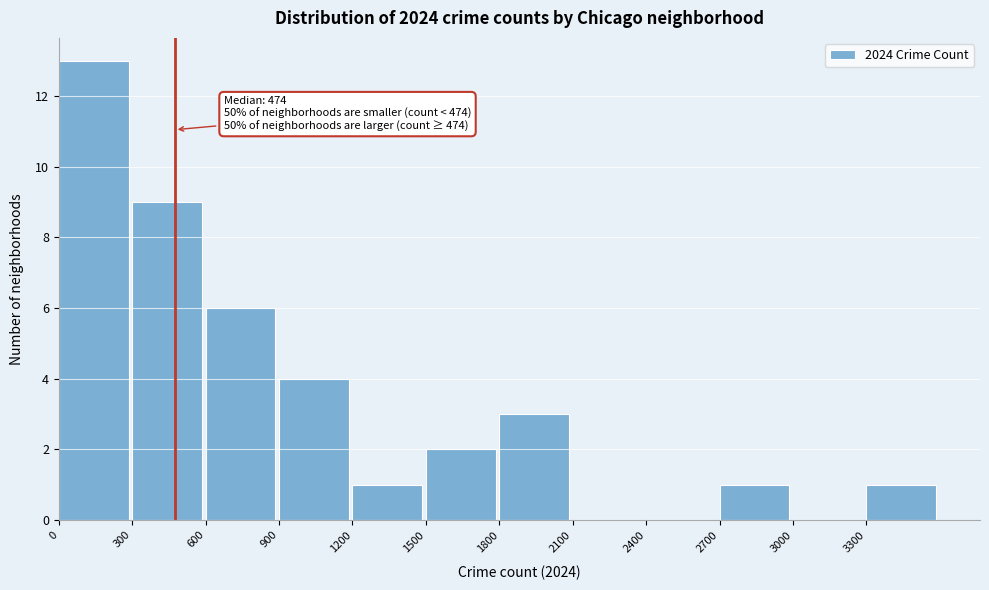

Over which range of the x-axis is the bar tallest?

0 to 300